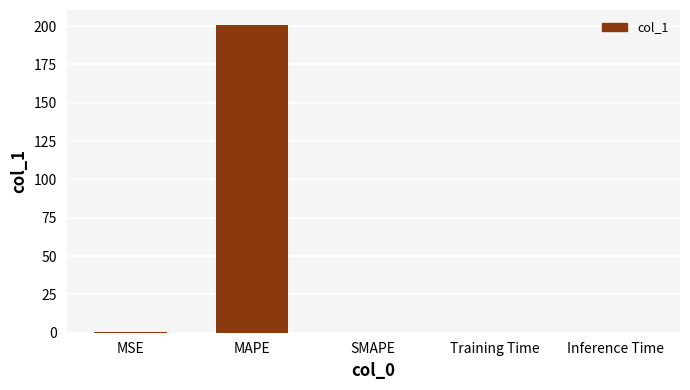

Which label corresponds to the largest value in the chart?

MAPE